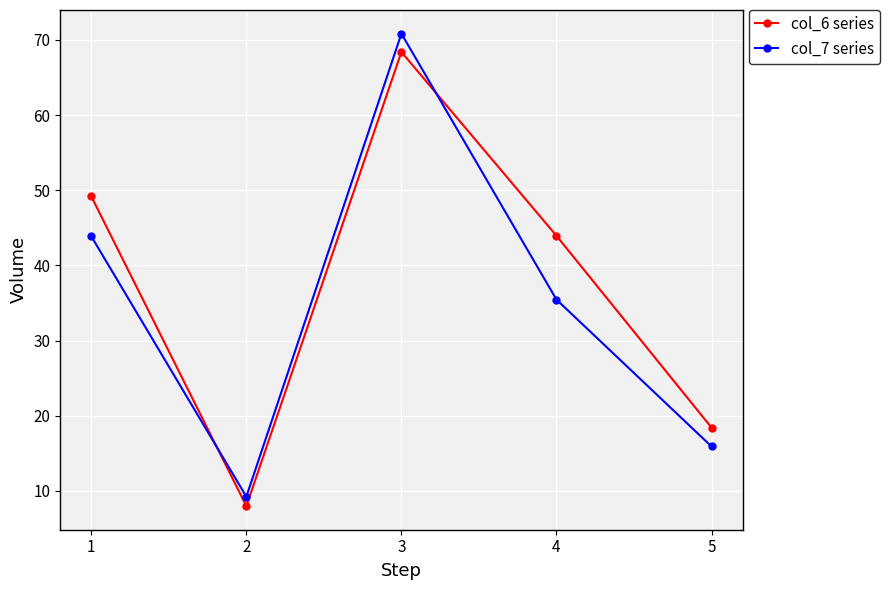

How many data points does each series have?

5